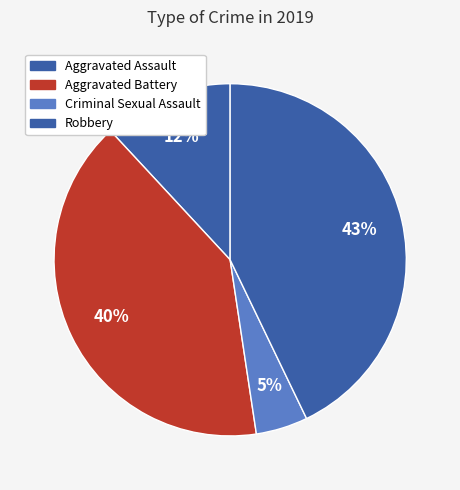

Count the number of slices in the pie.

4